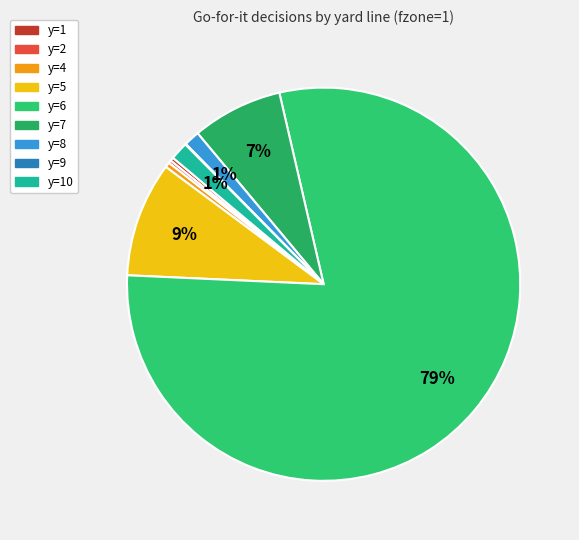

Do y=7 and y=2 together represent more than half of the pie?

No